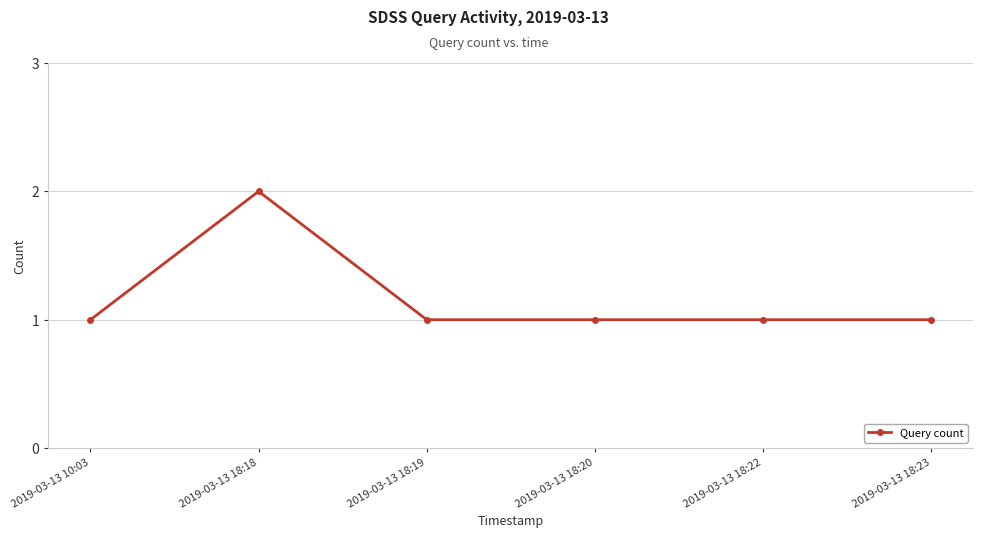

What is the difference between the maximum and minimum values?

1